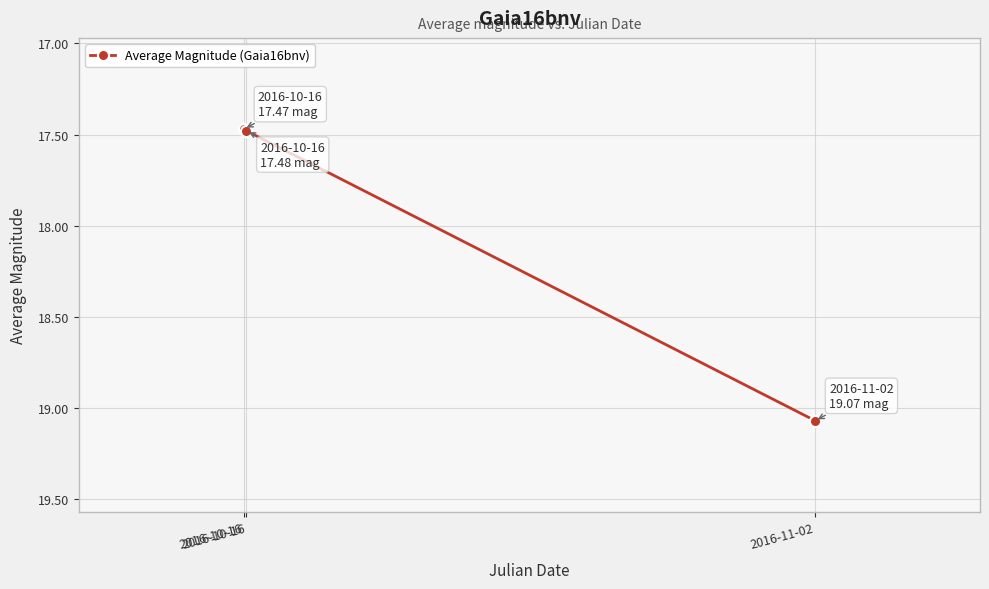

How many lines are shown in the chart?

1